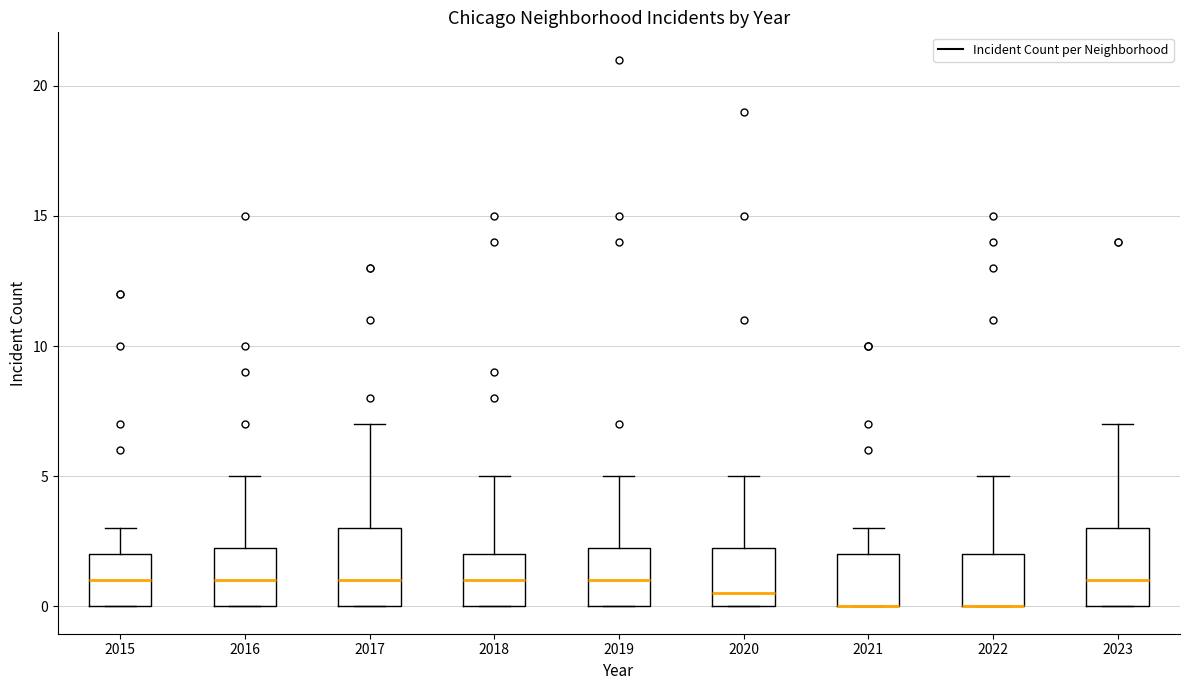

Where is the upper edge of the box at x = 2023 on the y-axis? The values are not printed on the chart, so give them approximately, as read against the axis.

3.0